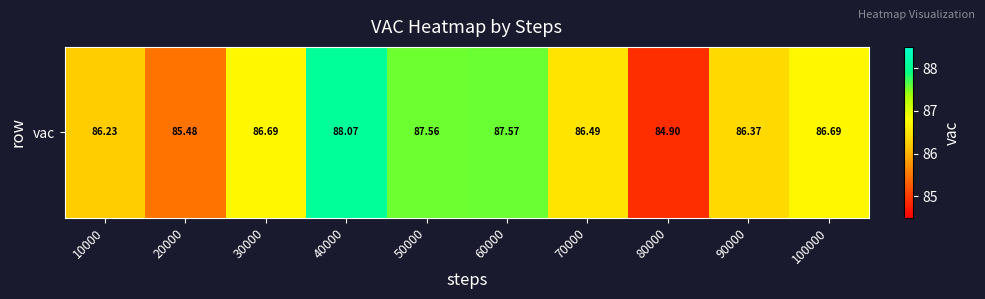

What is the sum of the values at 60000 and 40000?

175.6